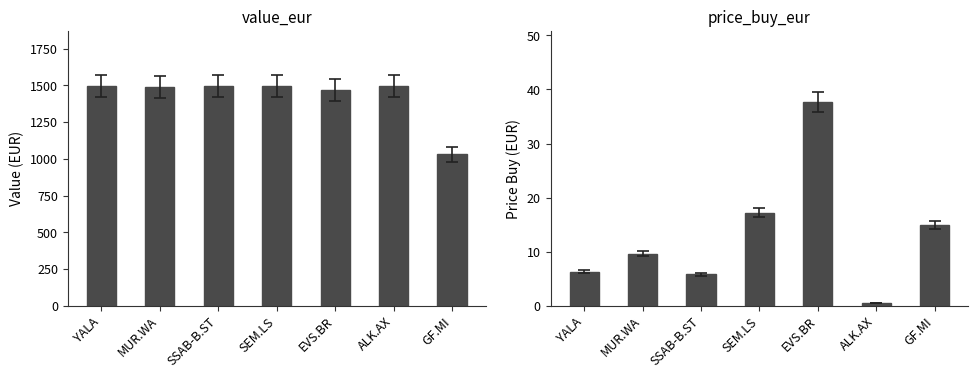

True or false: price_buy_eur has a value of 8.3 at YALA.

False